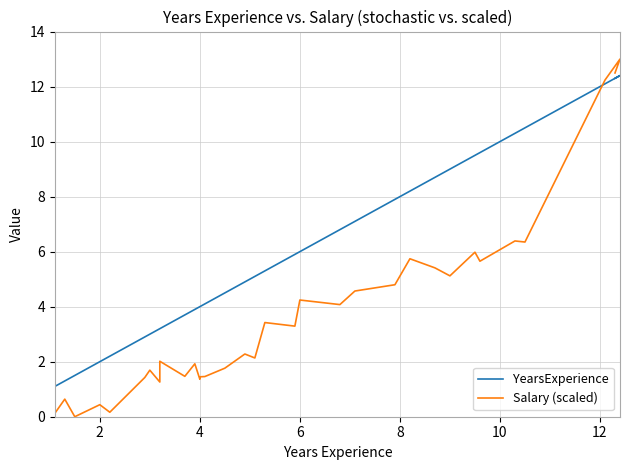

What are all the series names shown in the legend?

YearsExperience, Salary (scaled)